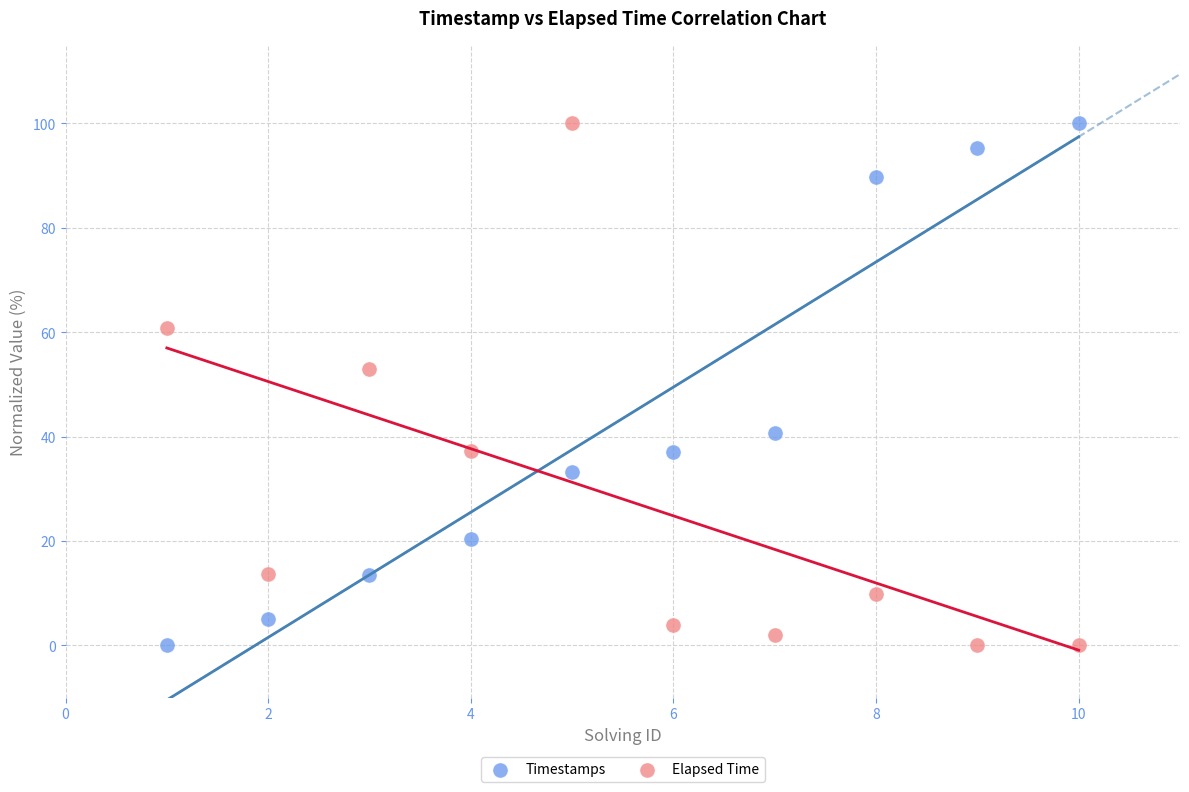

What is the X range (max minus min) for the scatter plot?

9.0